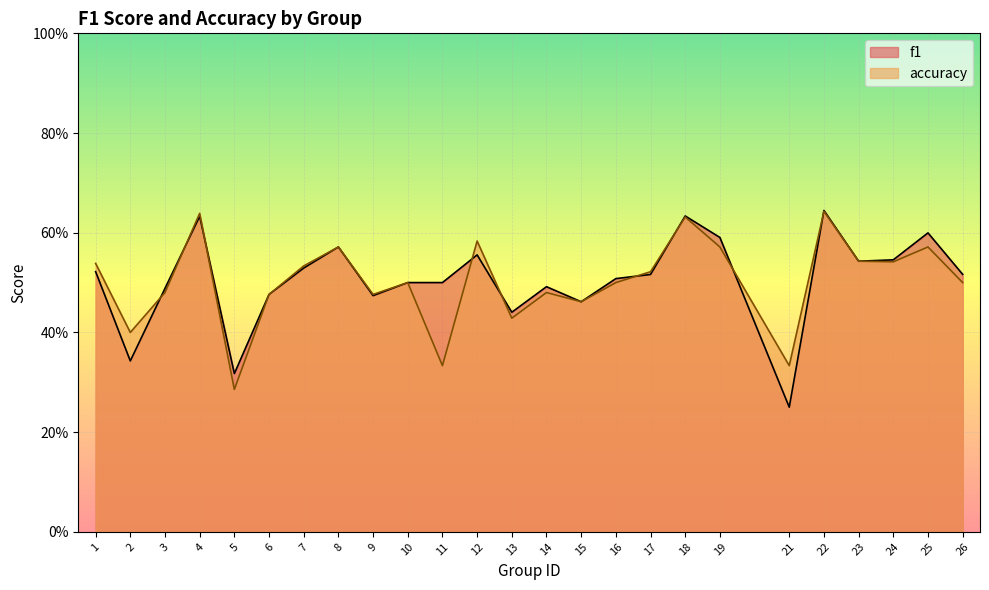

How many interior local valleys does the accuracy series have?

8